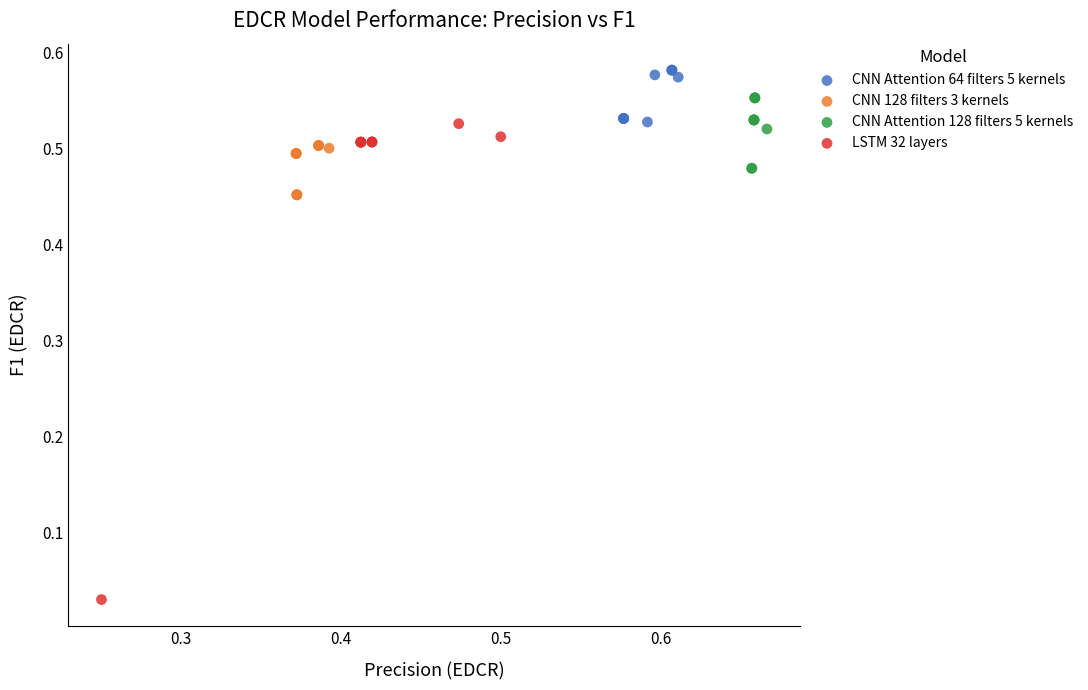

Which series contains the lowest Y value?

LSTM 32 layers